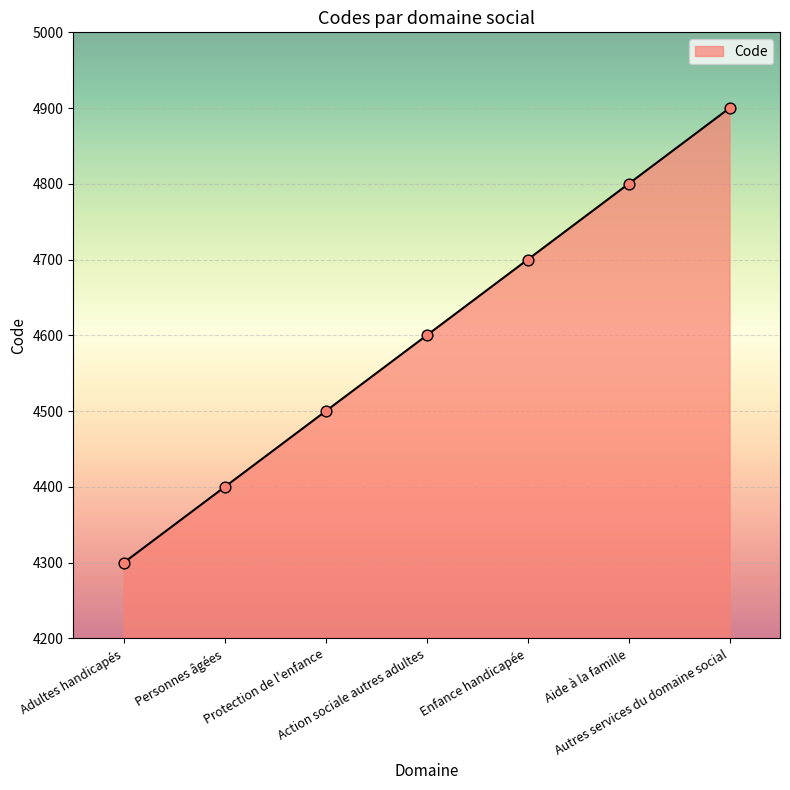

Which has a higher value, Protection de l'enfance or Aide à la famille?

Aide à la famille